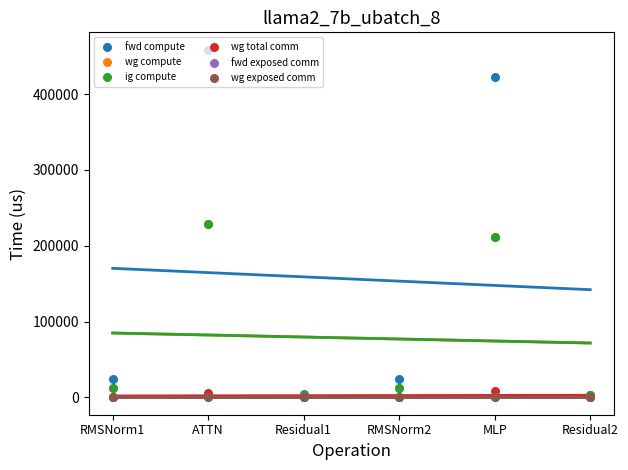

Which series contains the highest Y value?

fwd compute